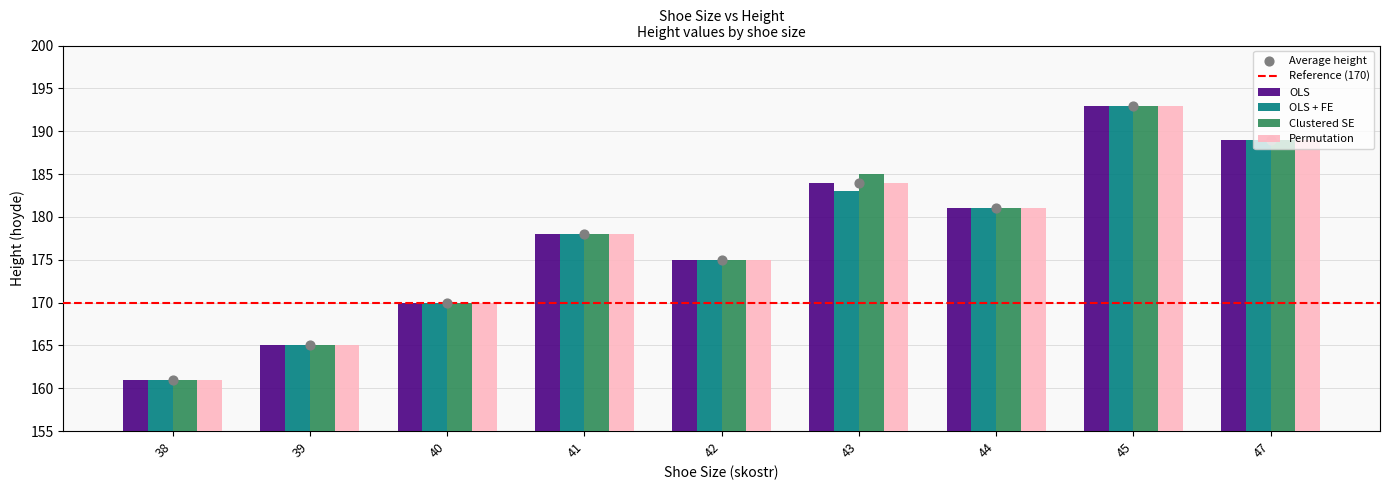

At which category is the sum across all series the highest?

45